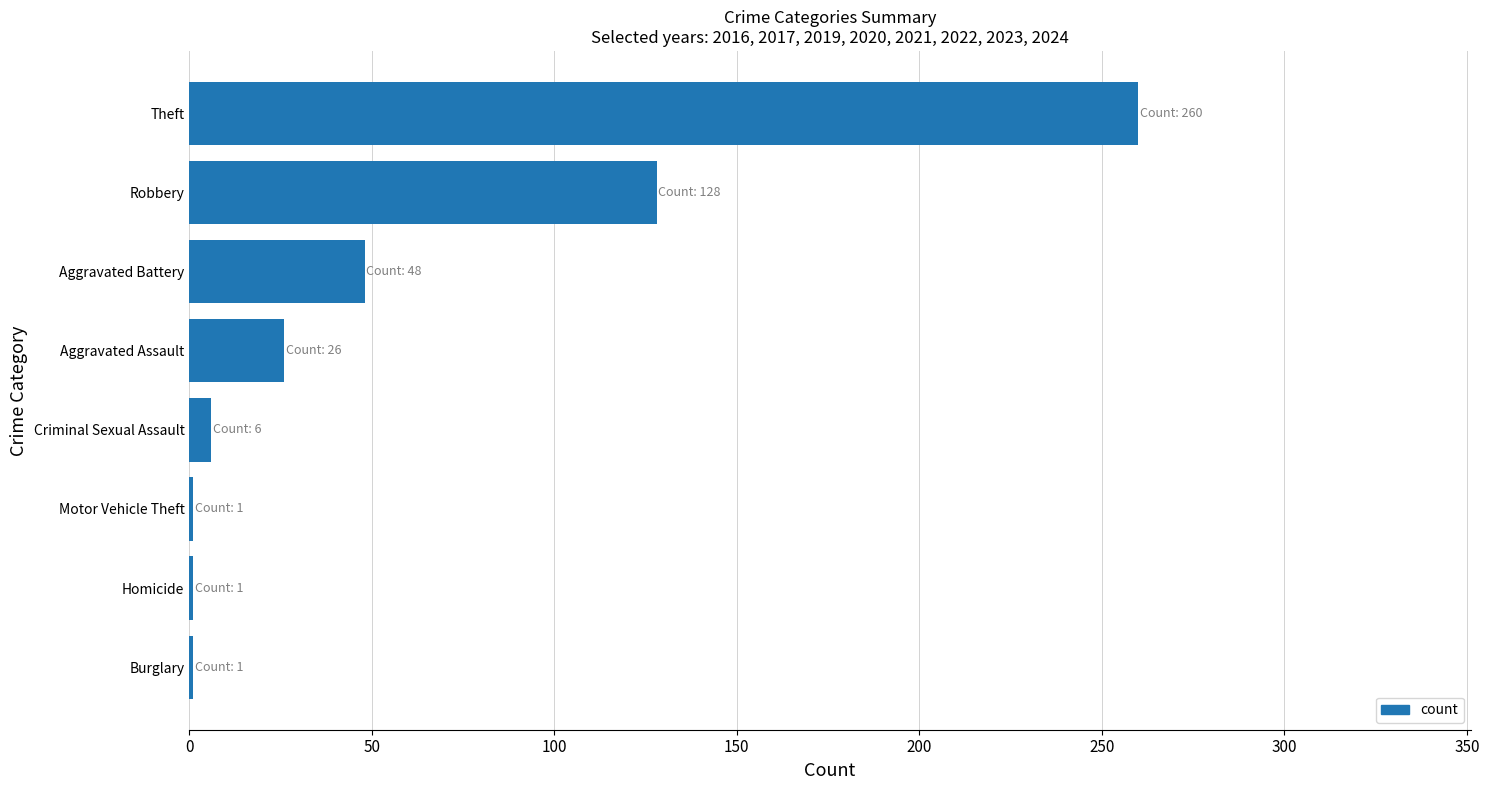

Reading top to bottom, extract all data points from this chart.

Theft=260	Robbery=128	Aggravated Battery=48	Aggravated Assault=26	Criminal Sexual Assault=6	Motor Vehicle Theft=1	Homicide=1	Burglary=1